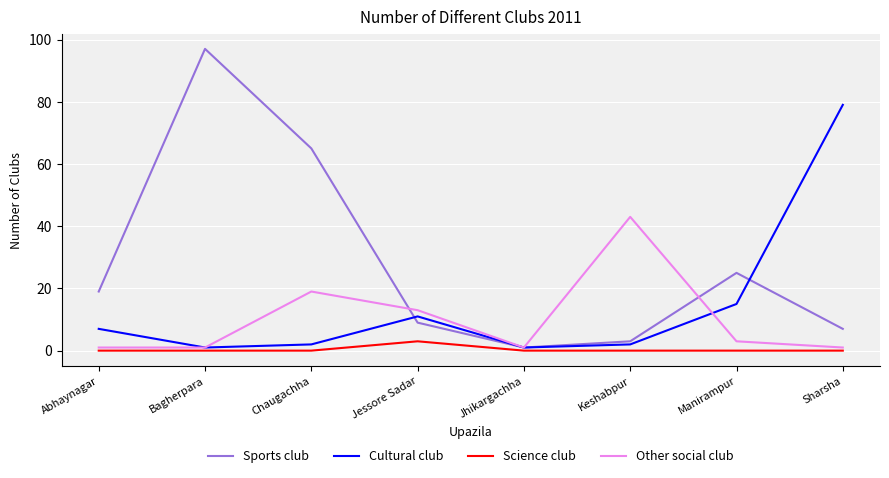

Which series changed the most between Abhaynagar and Sharsha?

Cultural club